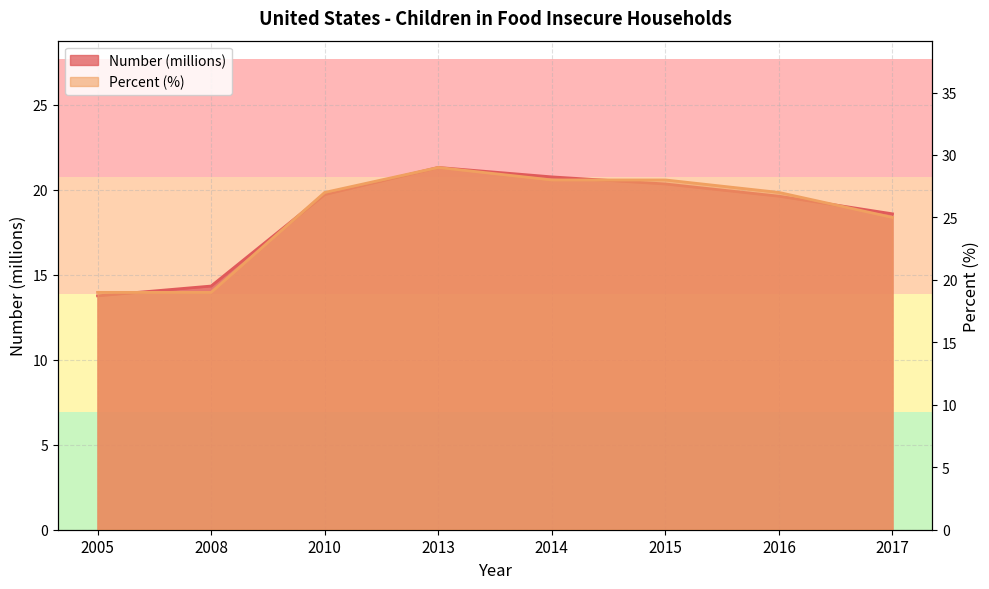

True or false: Percent and Number (millions) intersect in this chart.

False